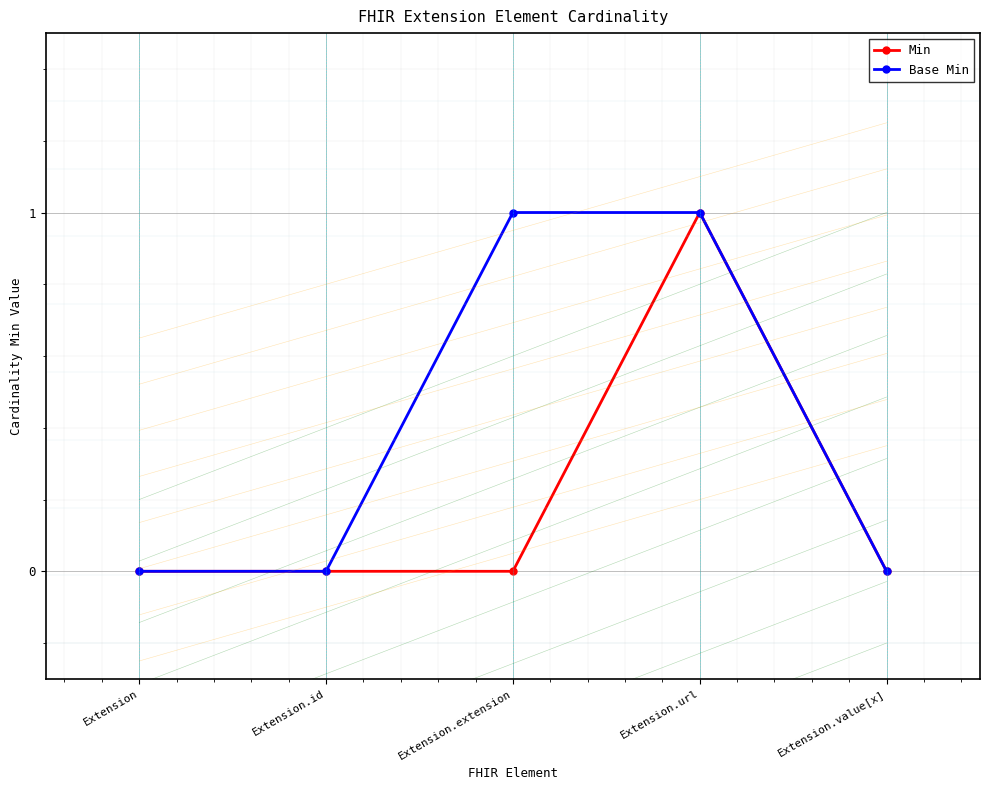

Is it true that Min equals 0 at Extension.value[x]?

False